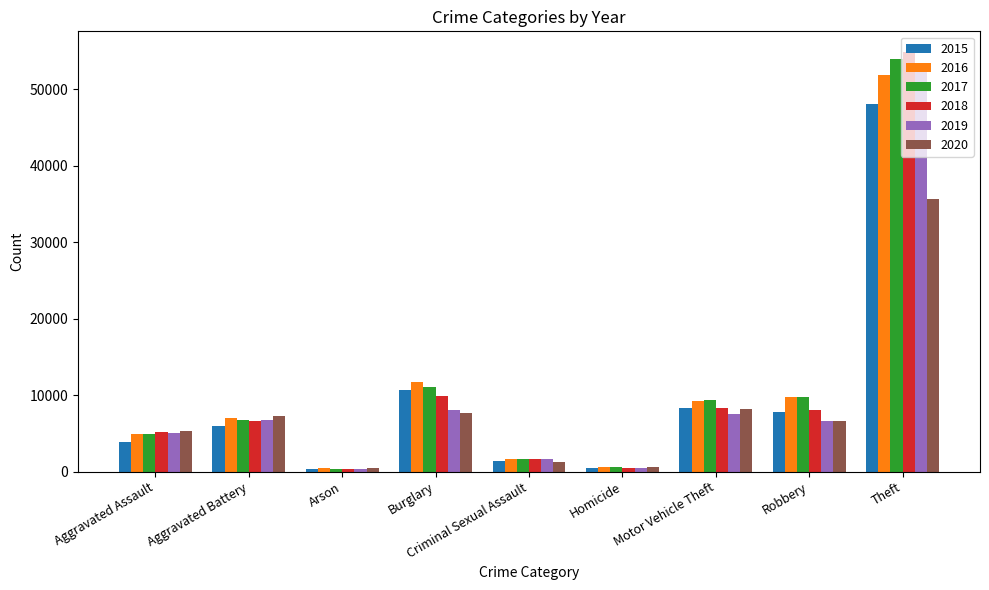

What is the label of the 8th bar from the right?

Aggravated Battery